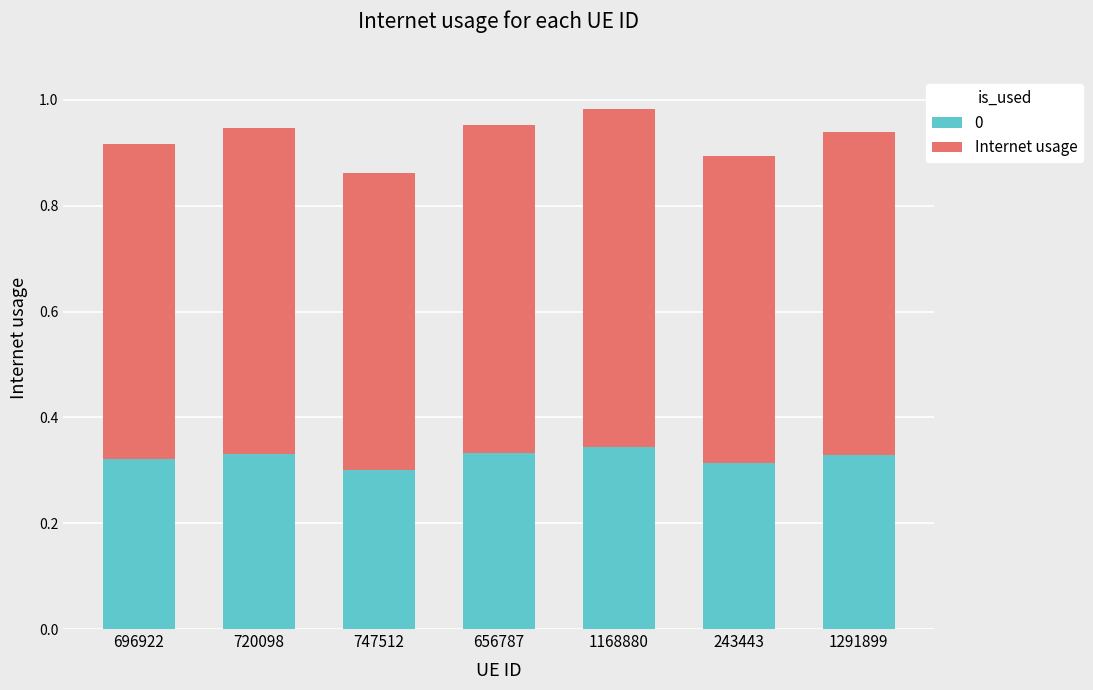

What is the total value across all series at 720098?

0.9